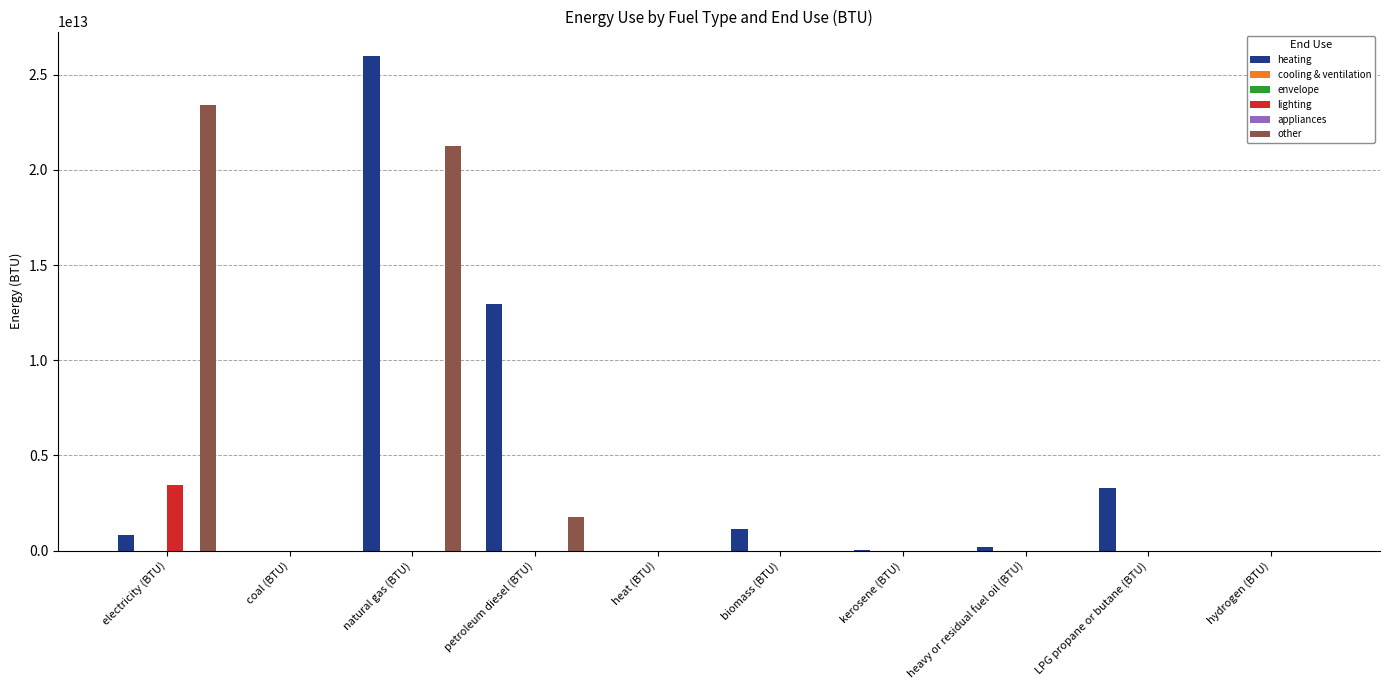

Reading right to left, extract all data points from this chart.

heating: 0.0	3282000000000.0	200000000000.0	19000000000.0	1115000000000.0	0.0	12937736584783.7	25975652777502.5	0.0	825276915344.1
cooling & ventilation: 0.0	0.0	0.0	0.0	0.0	0.0	0.0	0.0	0.0	0.0
envelope: 0.0	0.0	0.0	0.0	0.0	0.0	0.0	0.0	0.0	0.0
lighting: 0.0	0.0	0.0	0.0	0.0	0.0	0.0	0.0	0.0	3453126728129.0
appliances: 0.0	0.0	0.0	0.0	0.0	0.0	0.0	0.0	0.0	0.0
other: 0.0	0.0	0.0	0.0	0.0	0.0	1753880652479.8	21242785043782.1	0.0	23435730273783.8